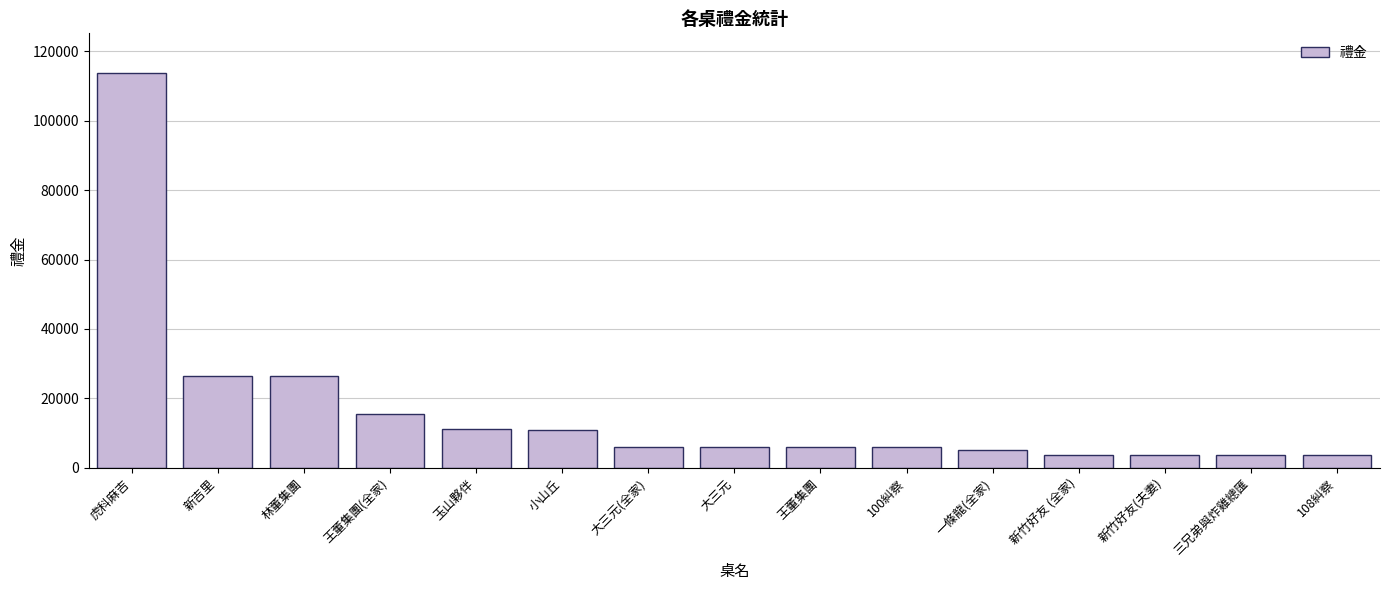

What is the difference between the second highest and second lowest values?

22800